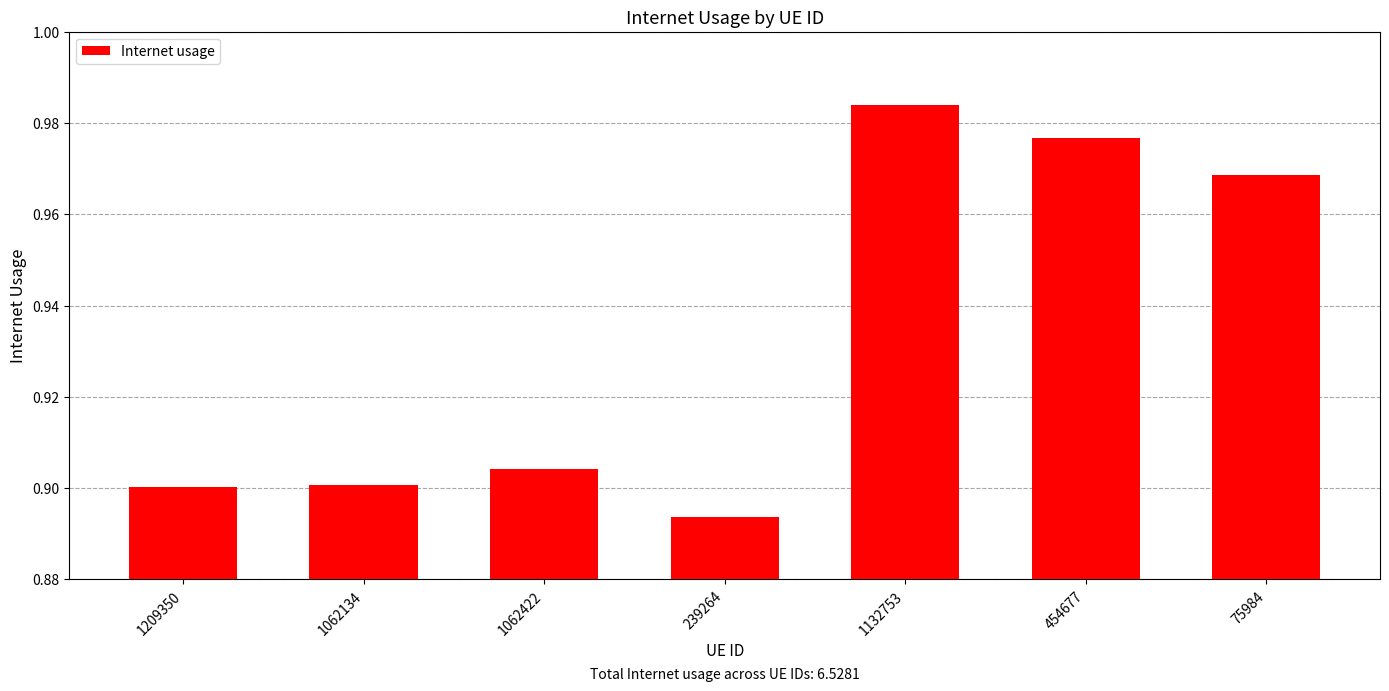

What position from the right is 239264?

4